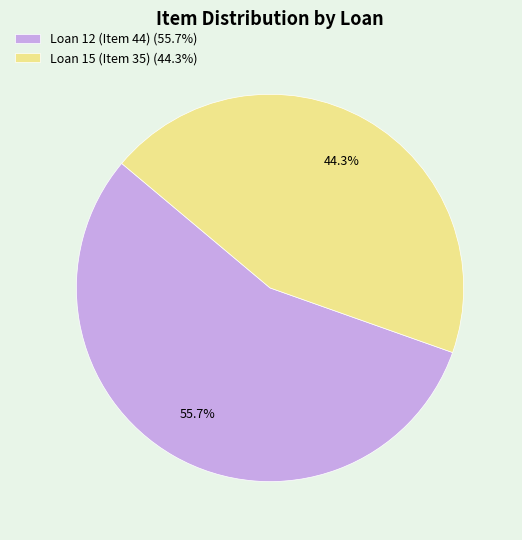

Which slice is the smallest?

Loan 15 (Item 35)